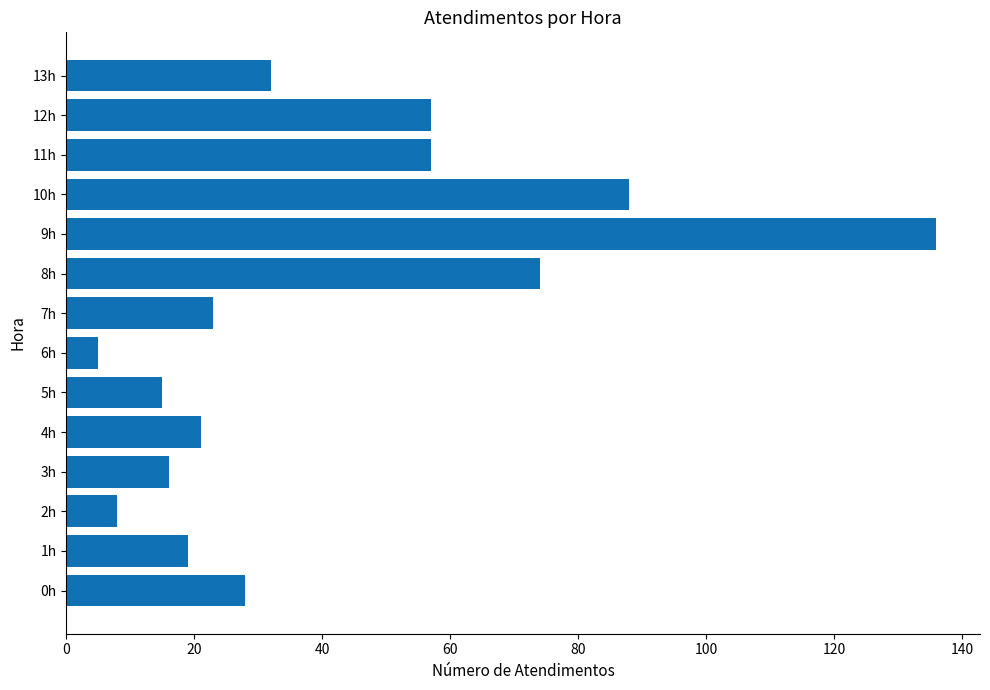

Reading top to bottom, list all the values displayed in this chart.

32	57	57	88	136	74	23	5	15	21	16	8	19	28